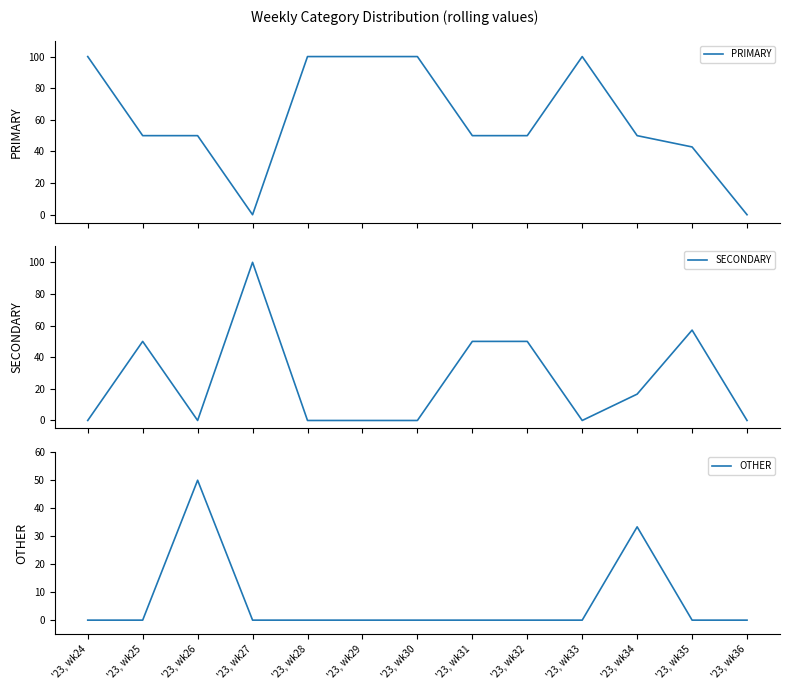

How many values in the SECONDARY series exceed 0?

6